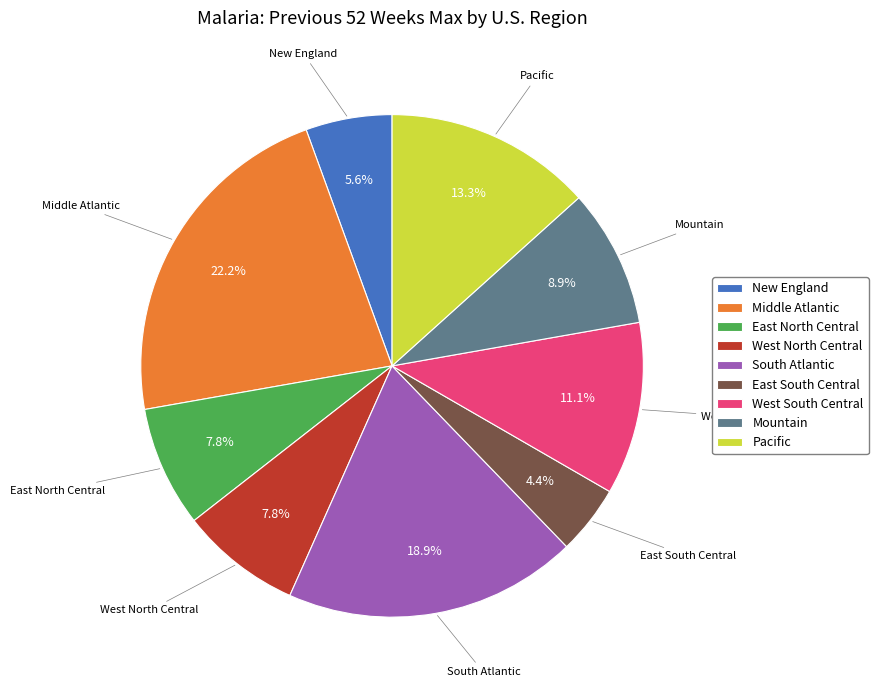

Do East South Central and West South Central together represent more than half of the pie?

No